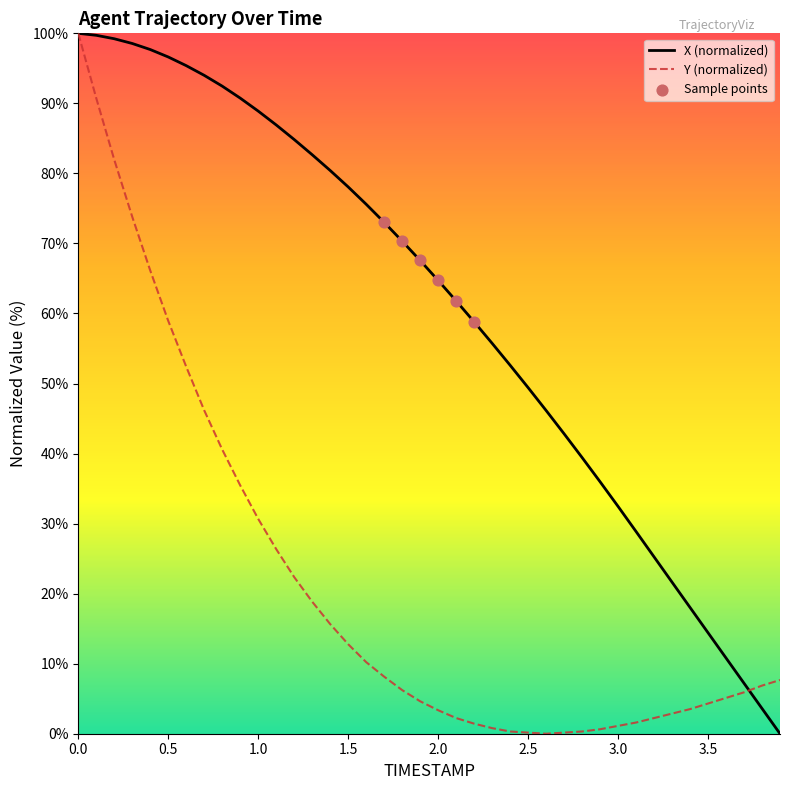

What is the greatest value displayed?

100.0